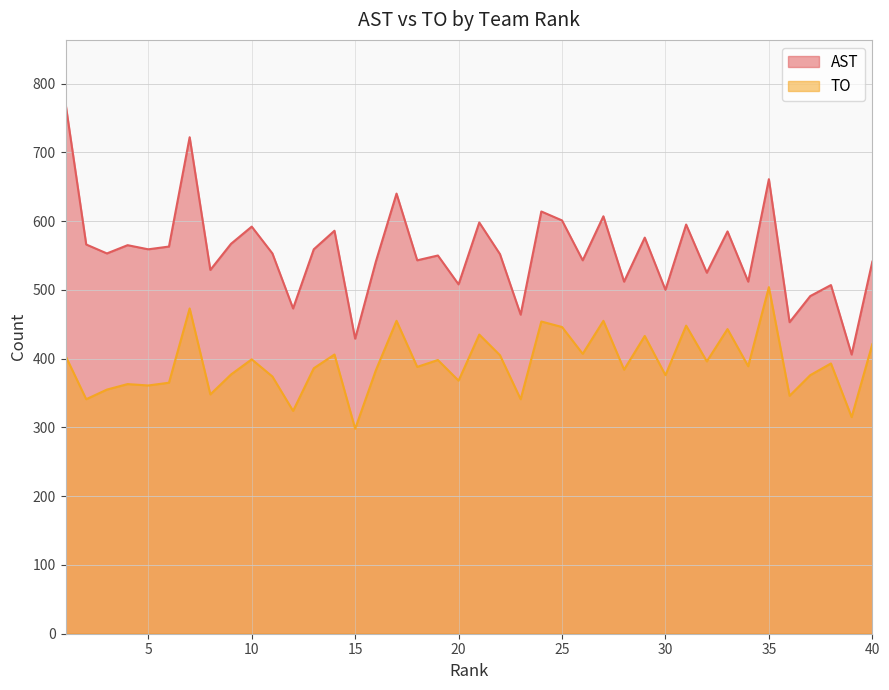

Is it true that TO equals 719 at 26?

False